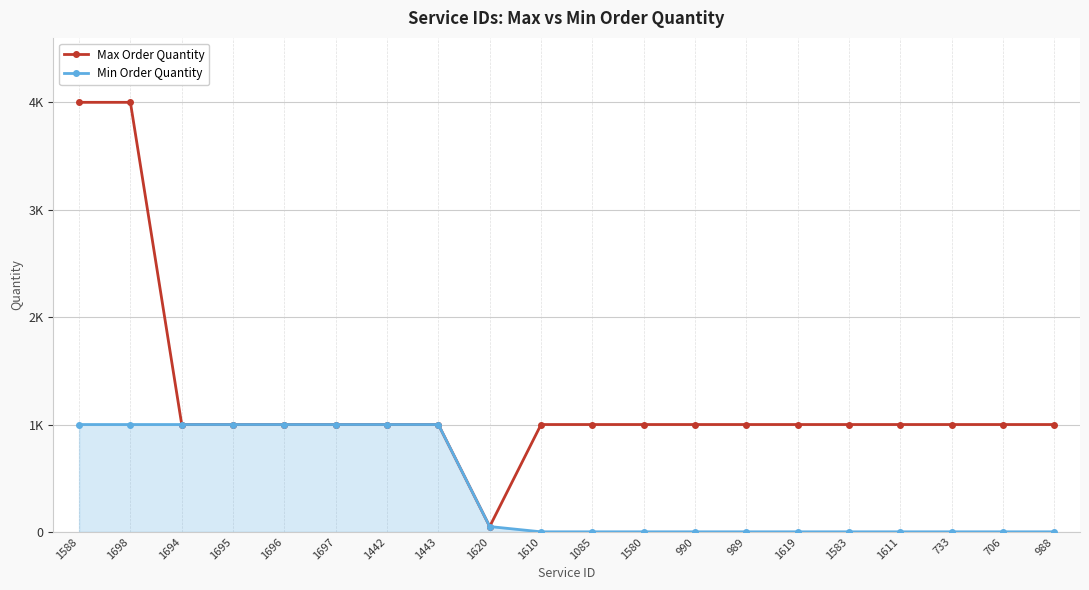

What are all the series names shown in the legend?

Max Order Quantity, Min Order Quantity